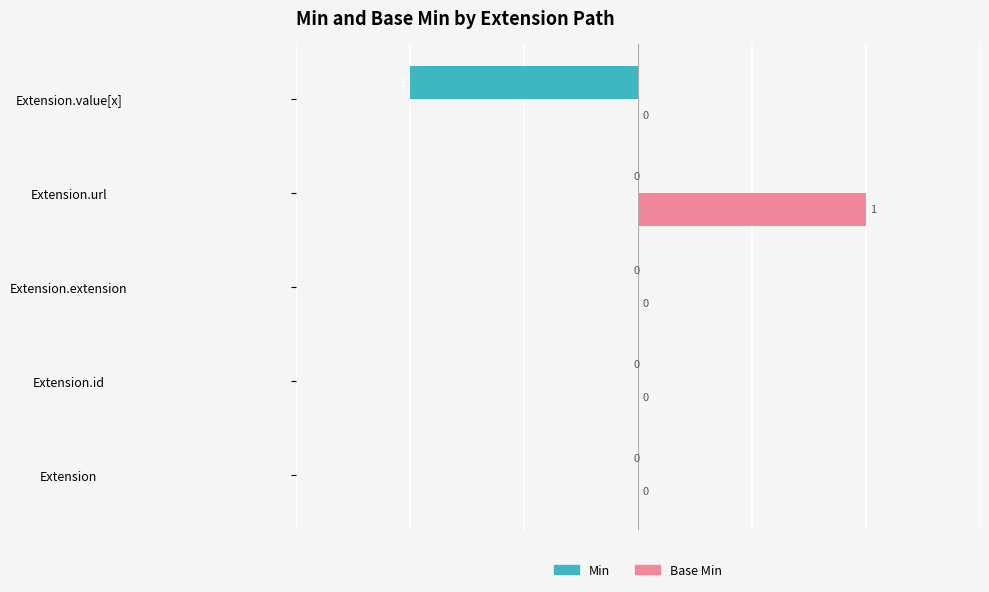

The Min series shows 0 at Extension.url. True or false?

True